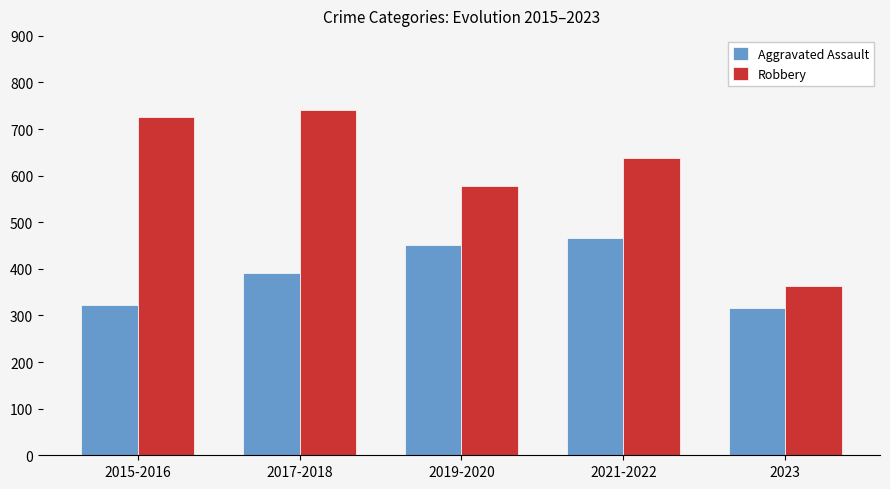

Are the bars horizontal?

No